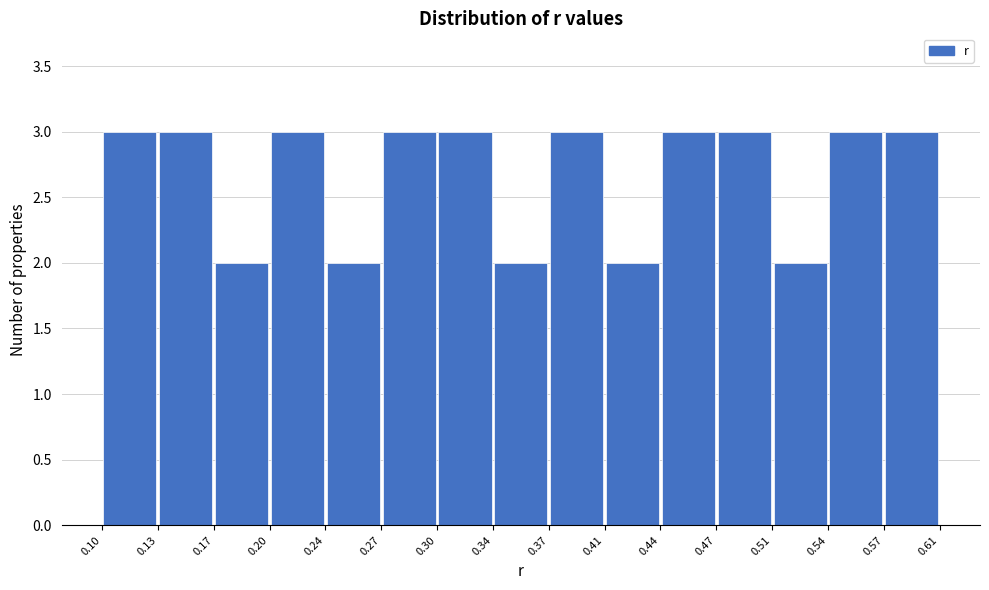

How tall is the bar that spans 0.13 to 0.17 on the x-axis? The values are not printed on the chart, so give them approximately, as read against the axis.

3